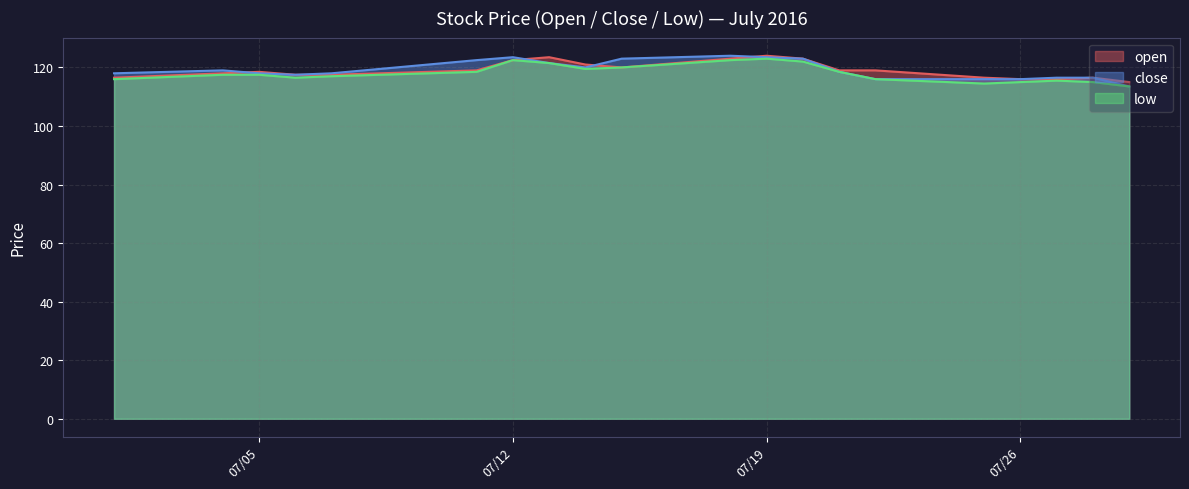

Reading left to right, extract all data points from this chart.

open: 116.5	118.0	118.5	117.5	117.5	119.0	122.5	123.5	121.0	120.0	123.0	124.0	123.0	119.0	119.0	116.5	116.0	116.0	116.5	115.0
close: 118.0	119.0	118.0	117.5	118.0	122.5	123.5	121.5	120.0	123.0	124.0	123.5	123.0	118.5	116.0	116.0	116.0	116.5	116.5	113.5
low: 116.0	117.5	117.5	116.5	117.0	118.5	122.5	121.5	119.5	120.0	122.5	123.0	122.0	118.5	116.0	114.5	115.0	115.5	115.0	113.5